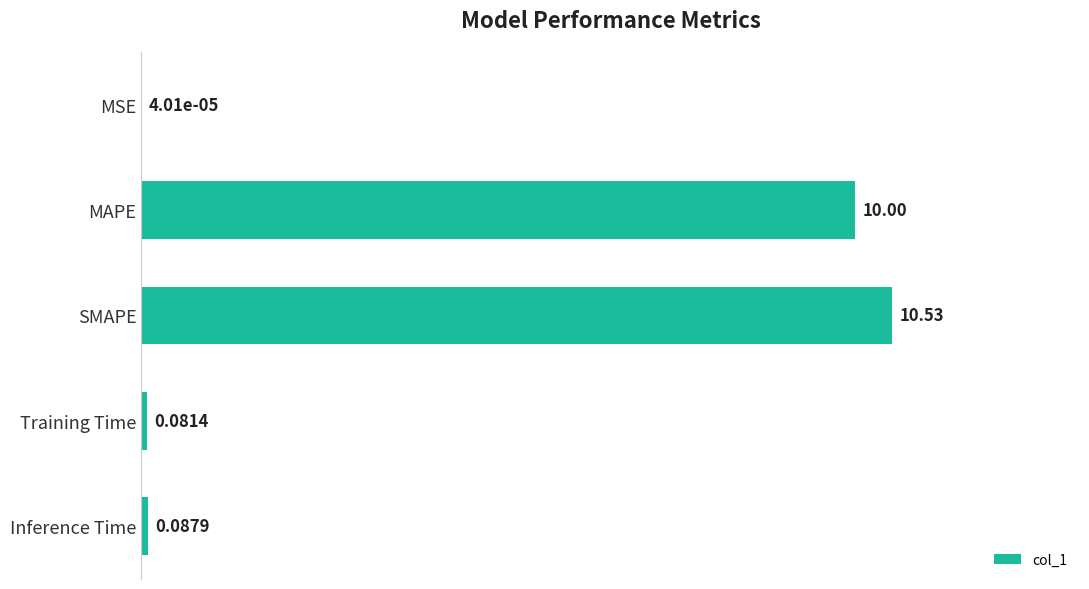

Which label corresponds to the largest value in the chart?

SMAPE